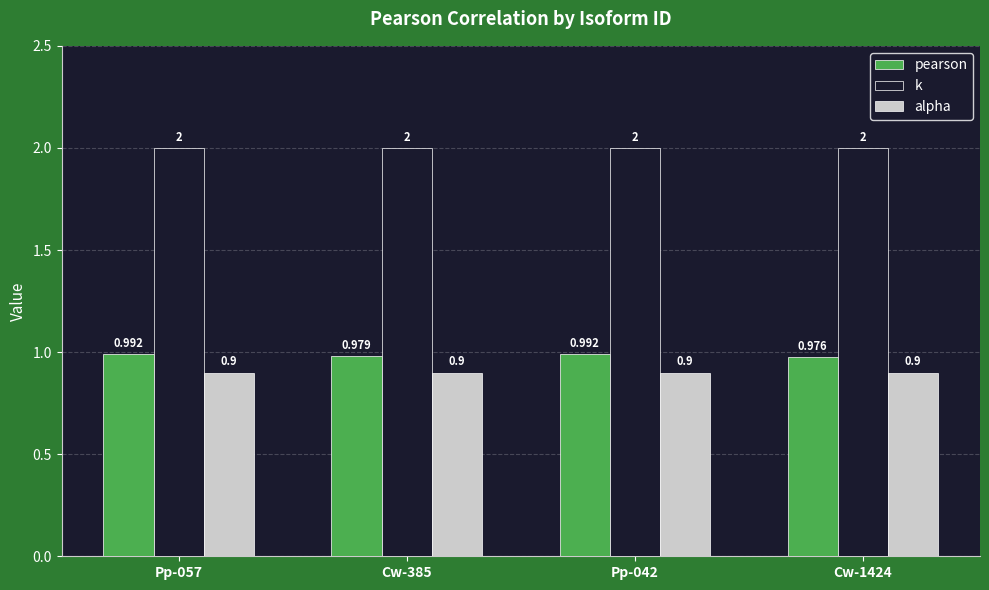

What is the highest value of the k series?

2.0